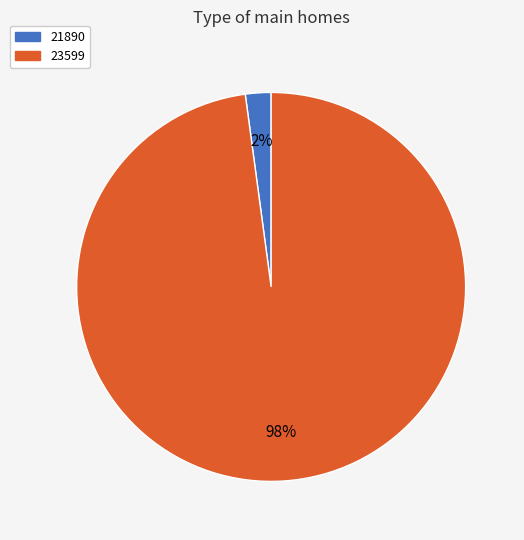

Which has a higher value, 23599 or 21890?

23599